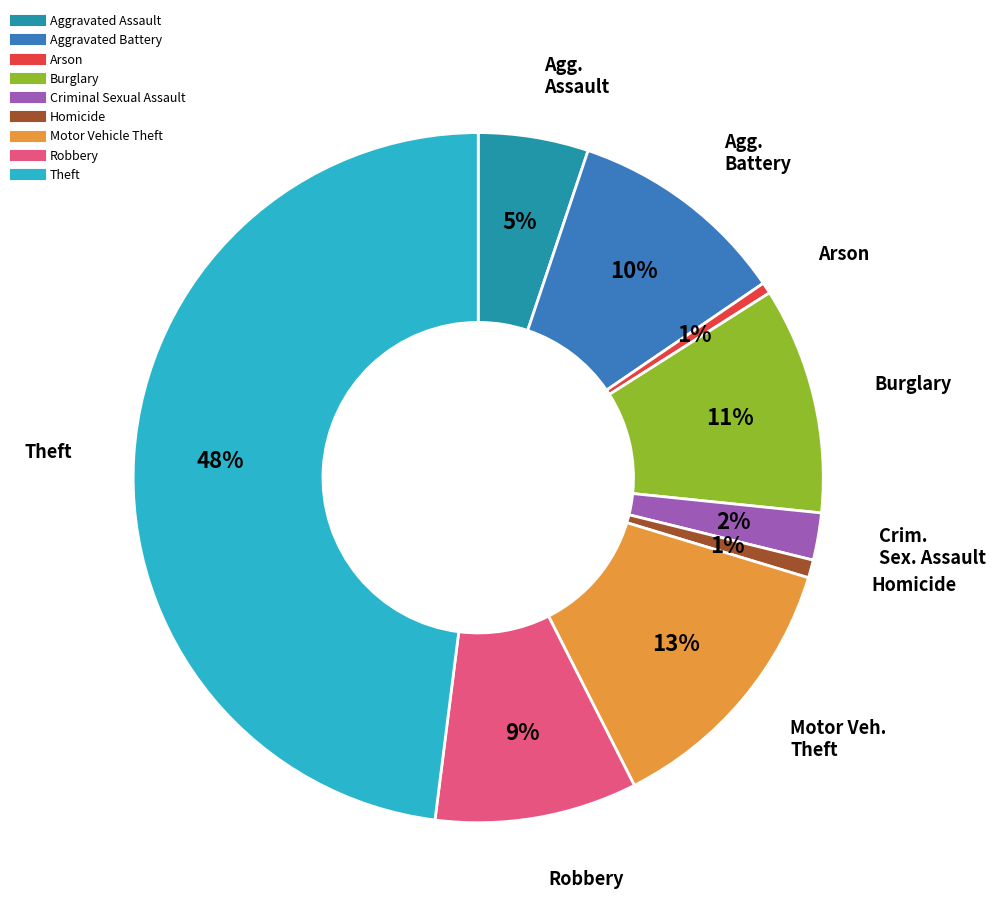

To the nearest percent, what is the difference between the largest and smallest slice percentages?

47%